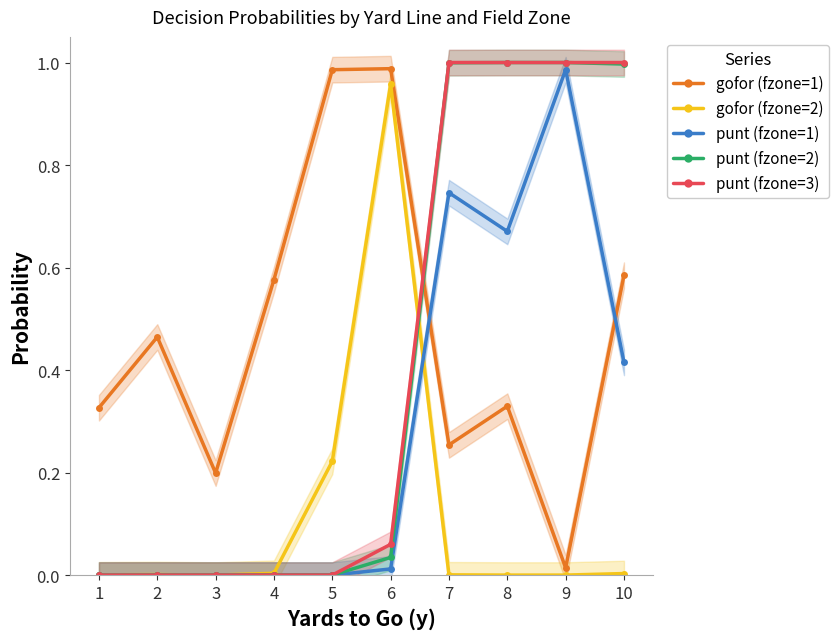

At which category is the sum across all series the highest?

7